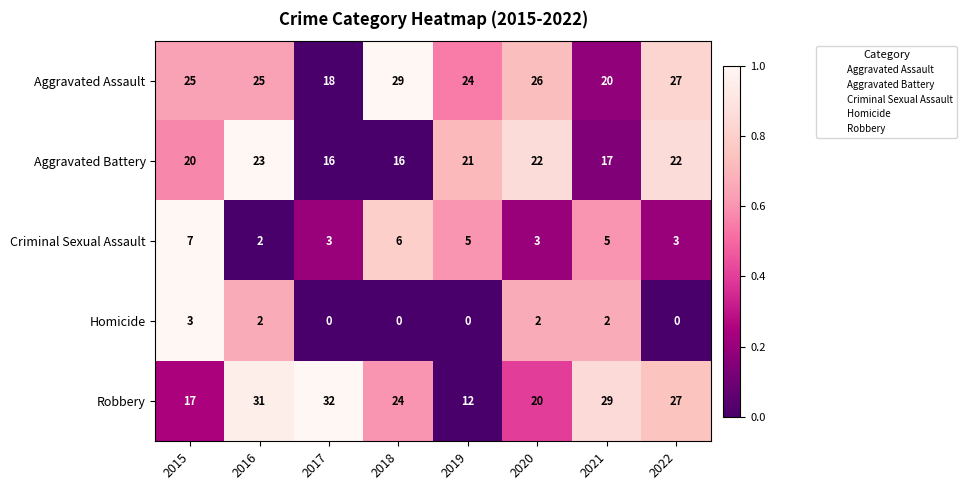

The value of Aggravated Battery at 2017 is 16. True or false?

True